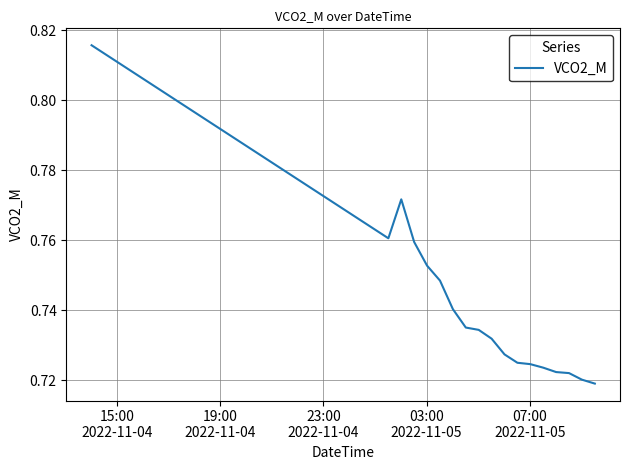

What is the average value?

0.8